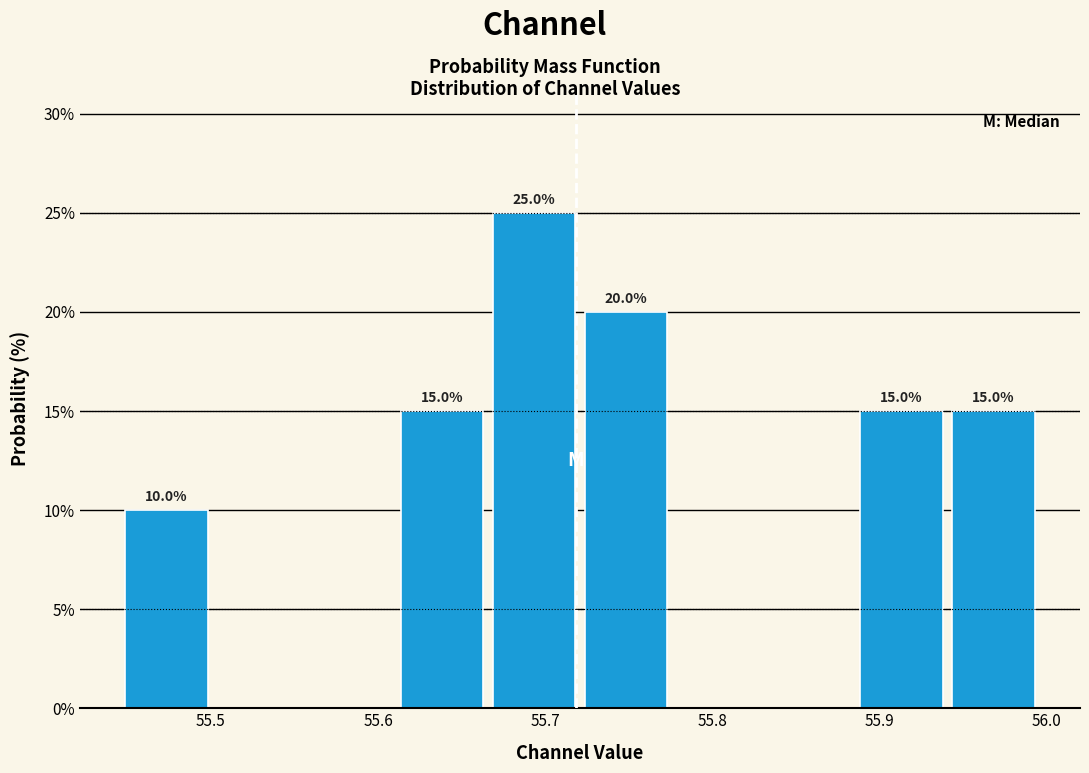

Which range on the x-axis has the tallest bar?

55.67 to 55.72